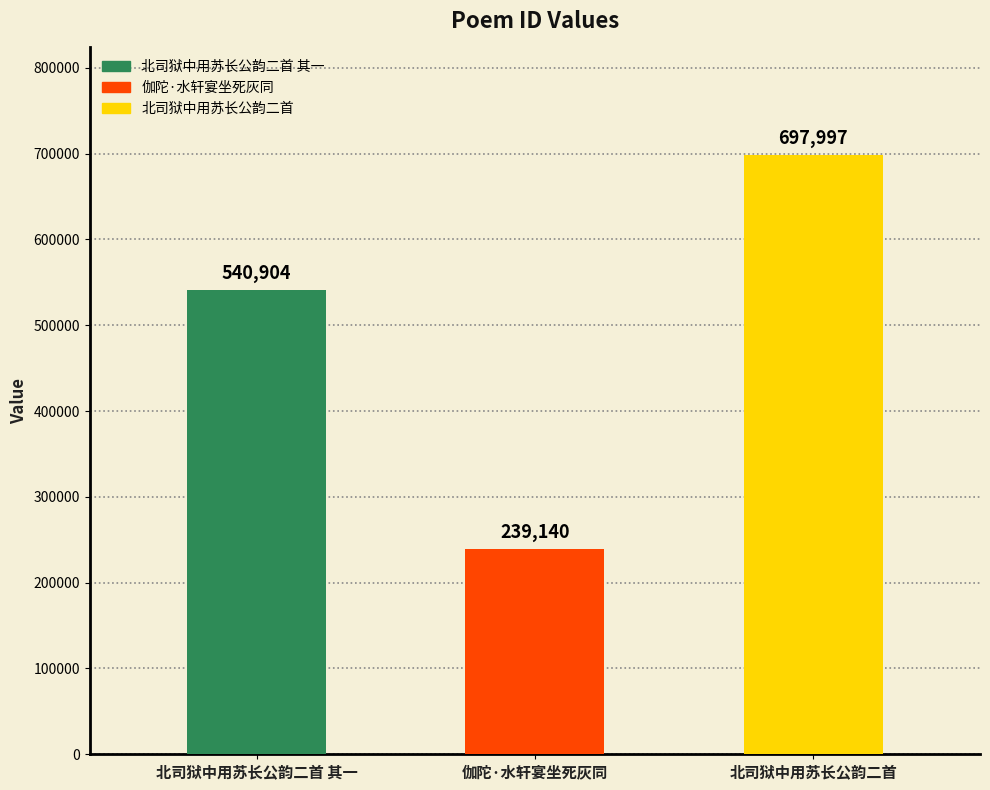

Are the bars horizontal?

No